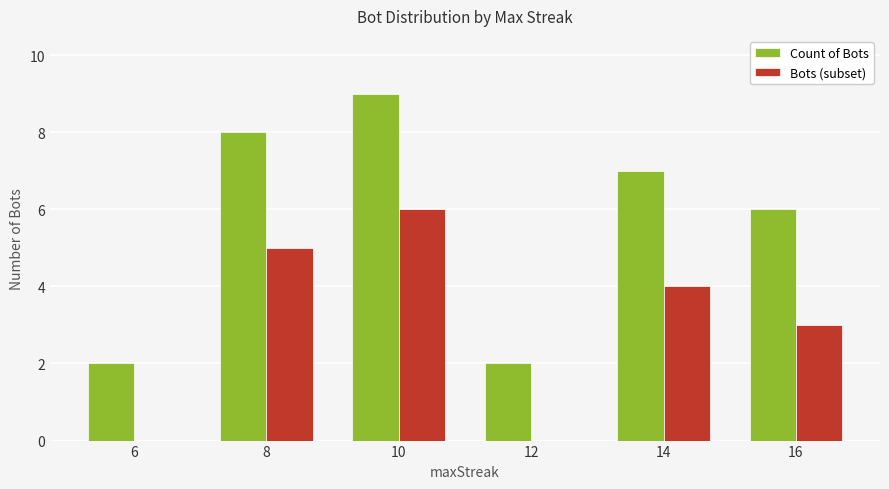

Where is Count of Bots nearest to the value 5?

16